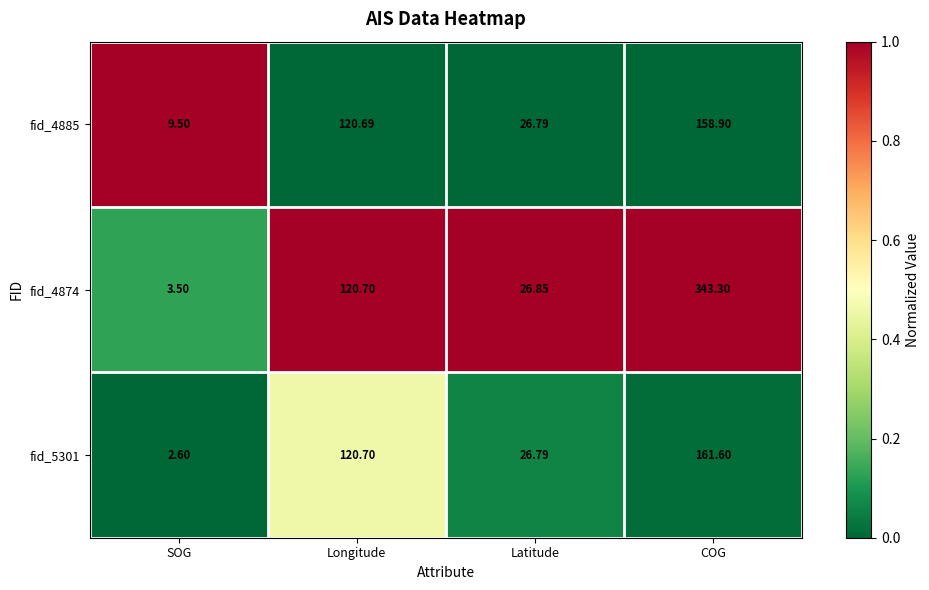

What is the difference between the highest and lowest values at SOG?

6.9